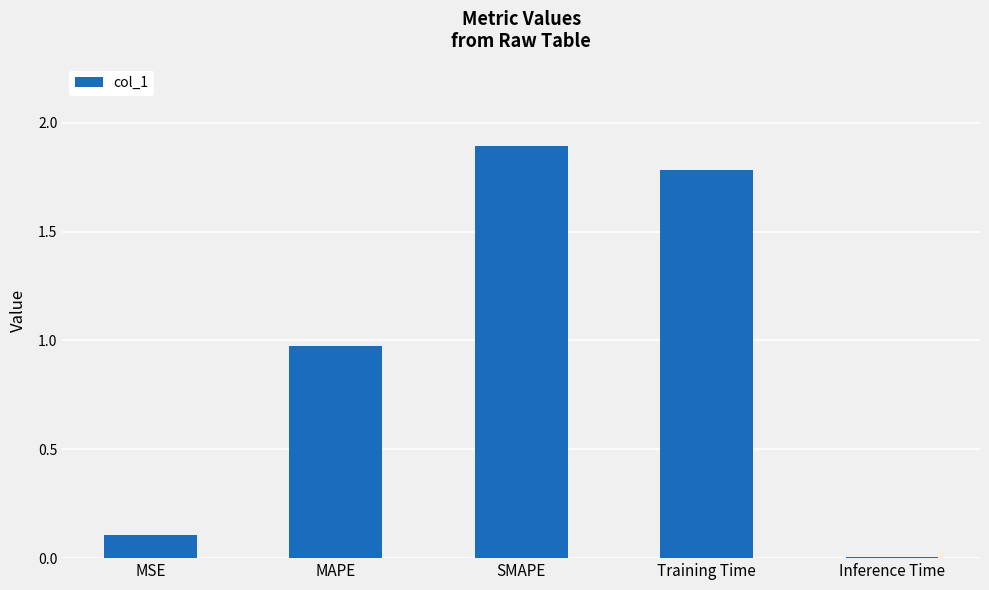

Which label corresponds to the largest value in the chart?

SMAPE